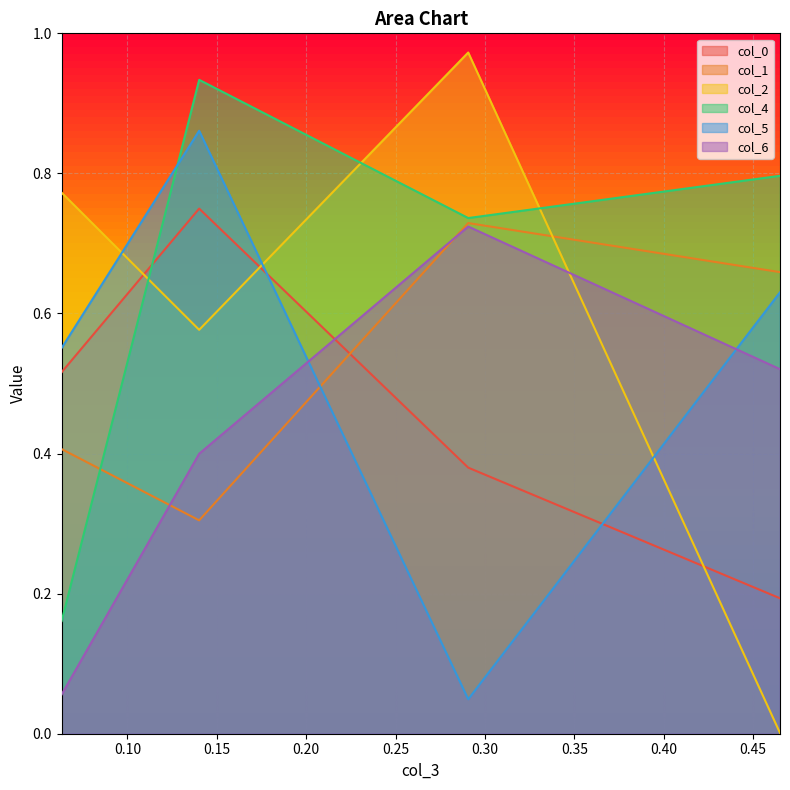

True or false: col_0 and col_4 cross at least once.

True